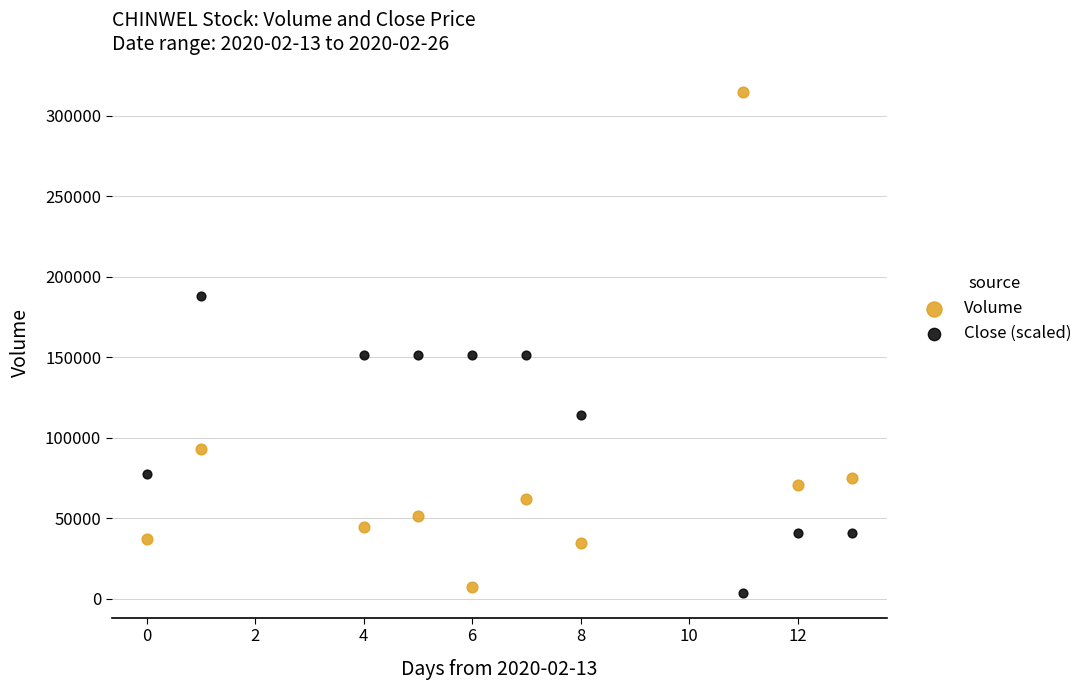

Which series reaches the maximum Y coordinate?

Volume